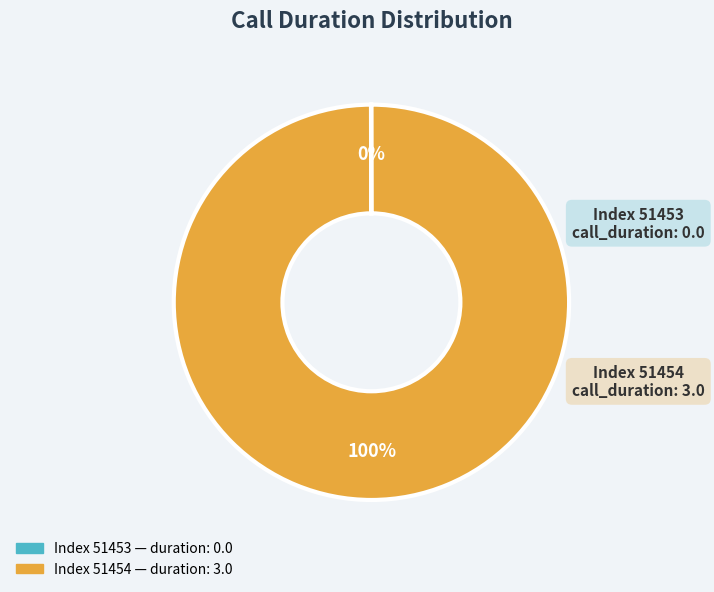

Is there any slice that represents more than half of the pie?

Yes